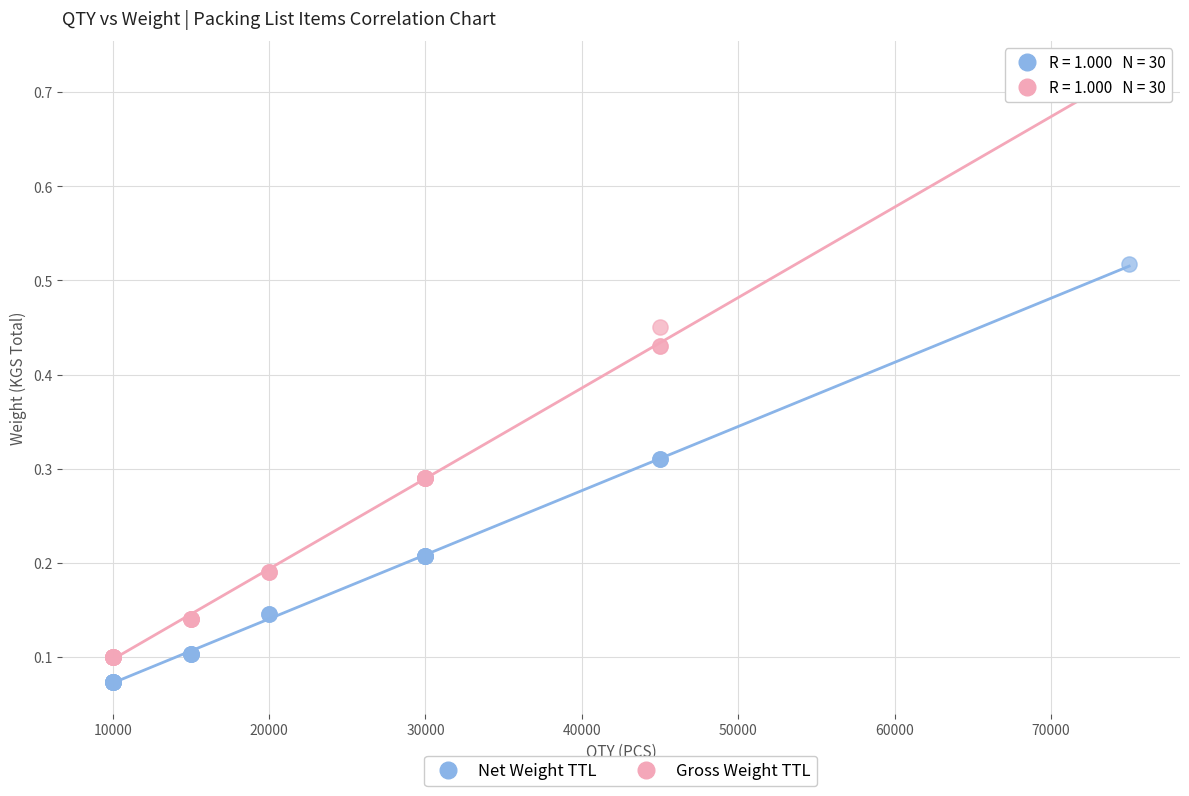

Which series has the widest spread of Y values?

Gross Weight TTL